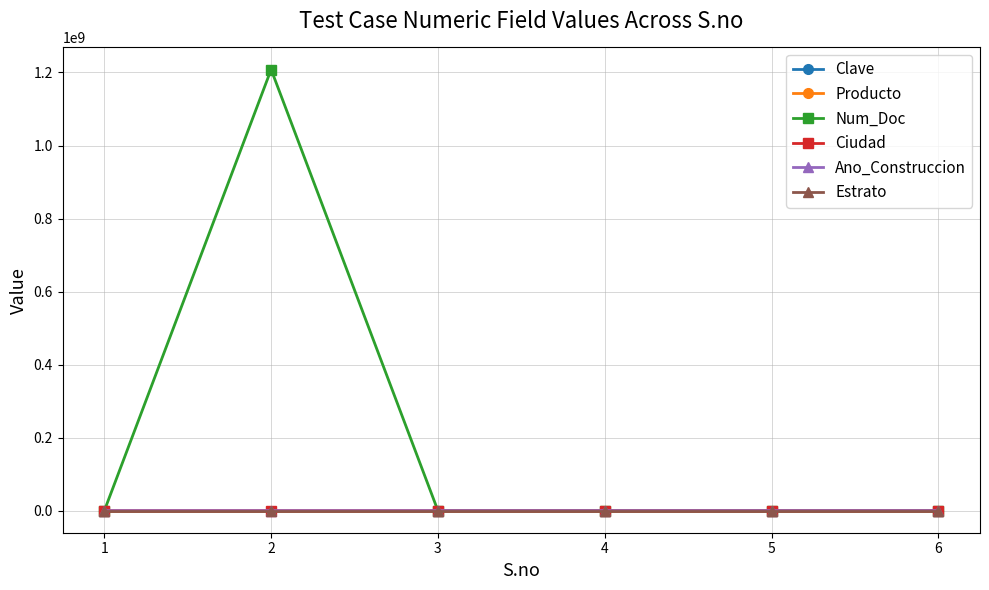

Which series has the largest total across all categories?

Num_Doc